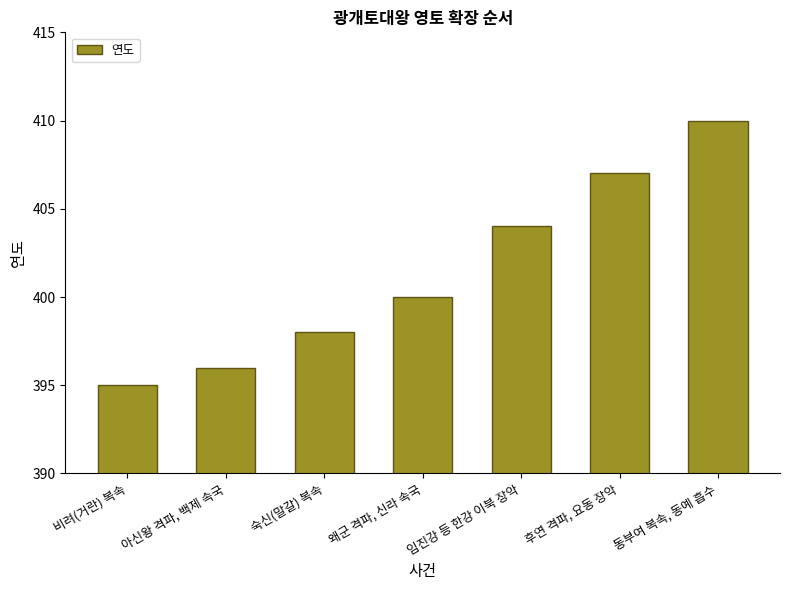

Which label corresponds to the largest value in the chart?

동부여 복속, 동예 흡수